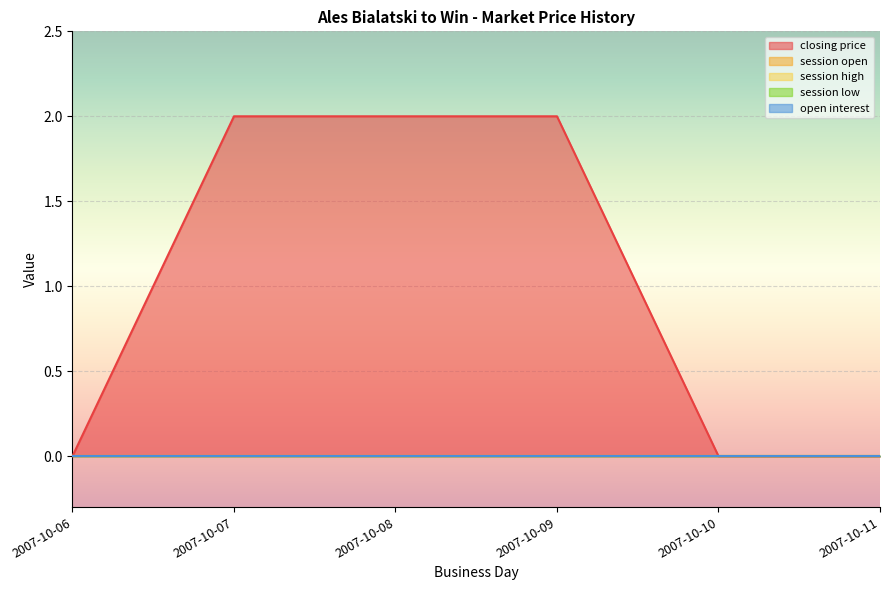

What is the difference between the maximum and minimum values in the closing price series?

2